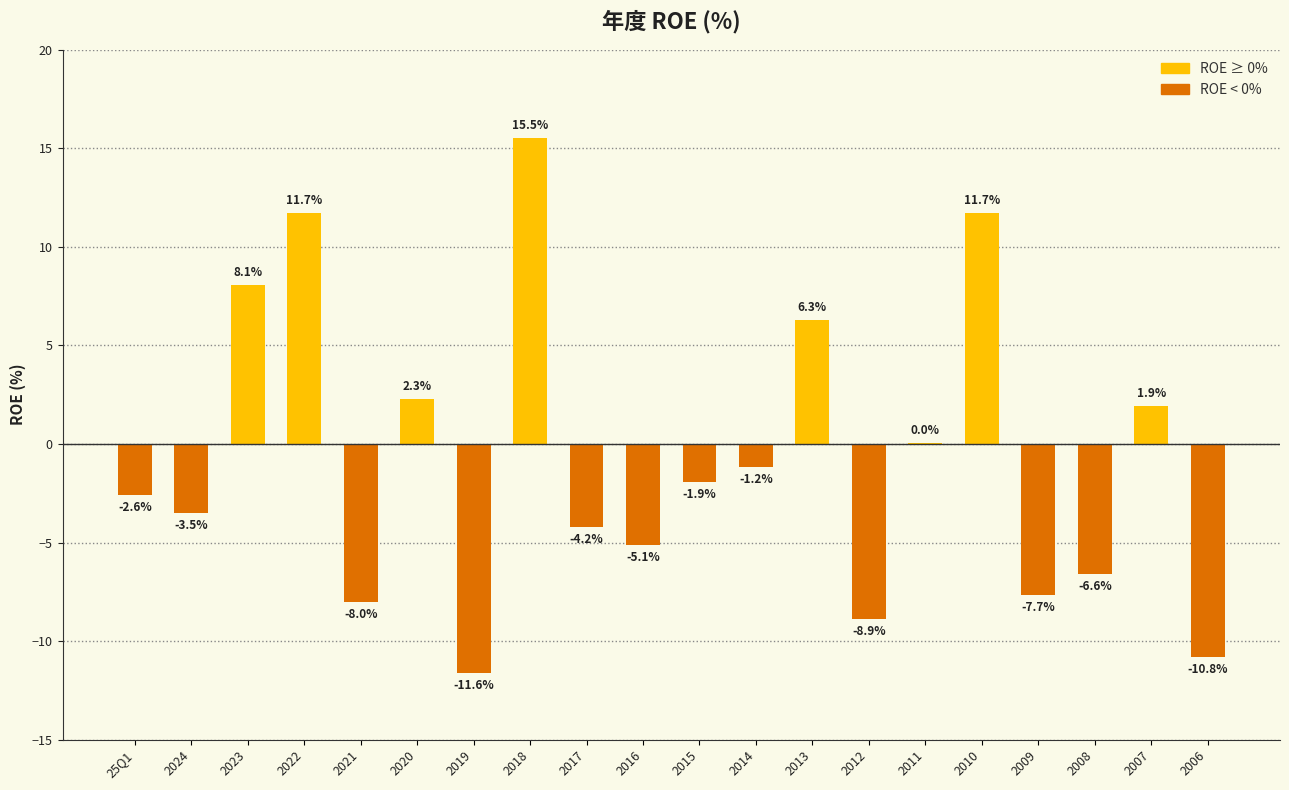

The chart shows a value of -5.1 at 2016. True or false?

True